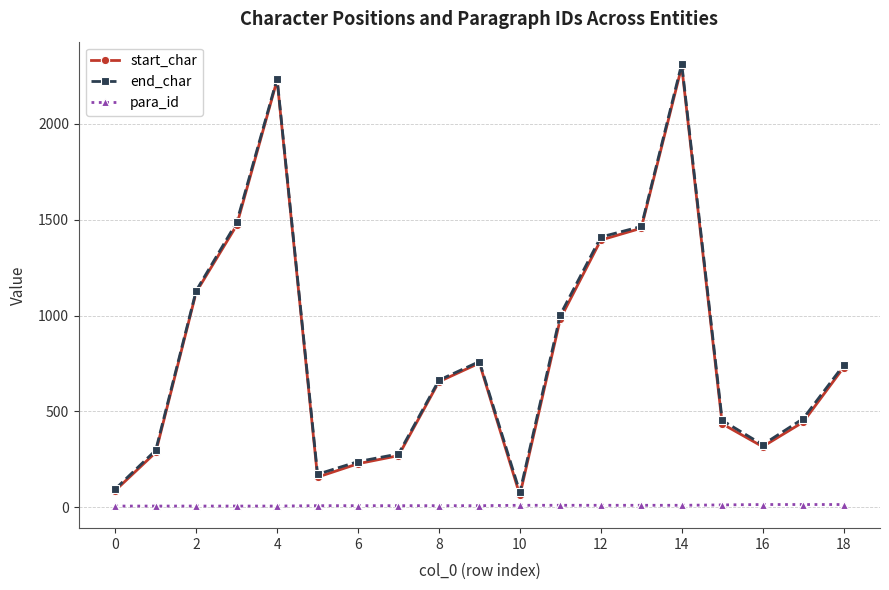

True or false: end_char and para_id cross at least once.

False